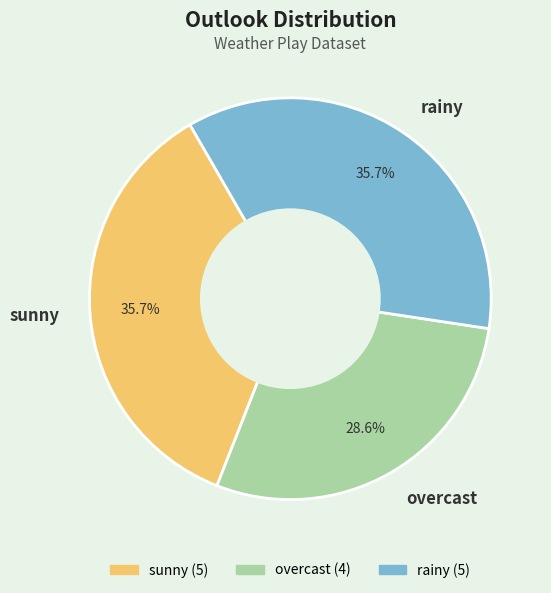

Does overcast represent more than half of the total?

No